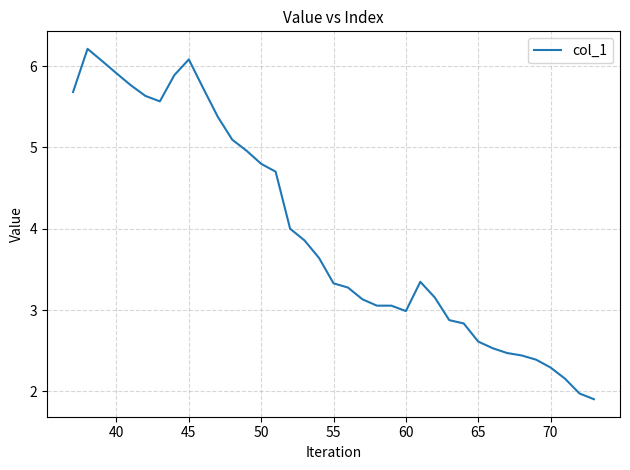

How many lines are shown in the chart?

1